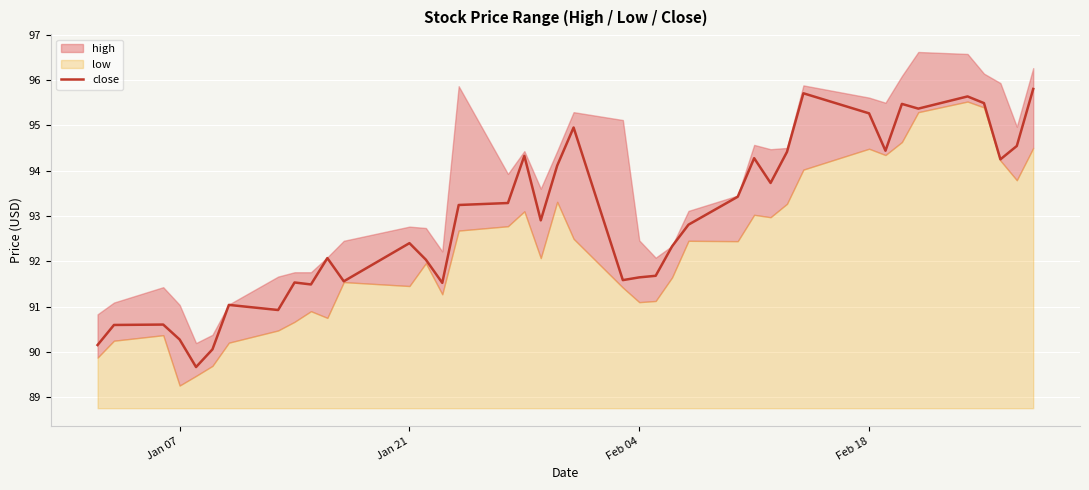

Count the number of values greater than 92.

25